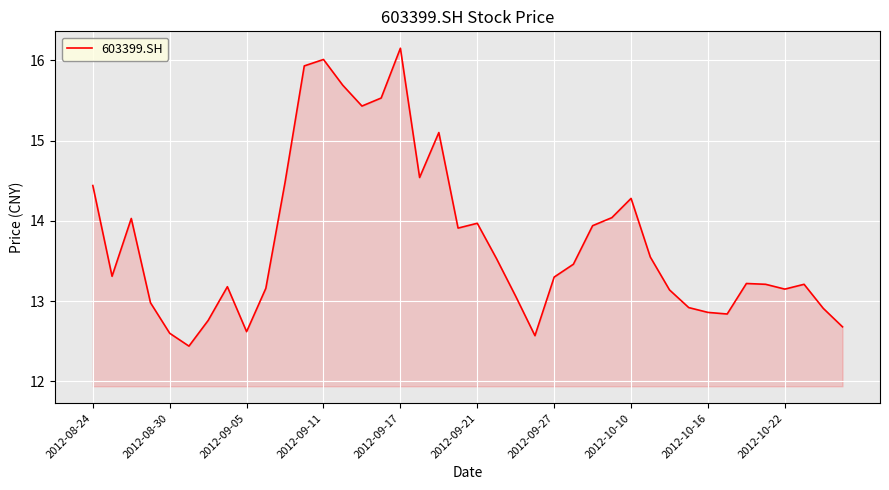

True or false: the data shows 13.3 at 2012-09-27.

True